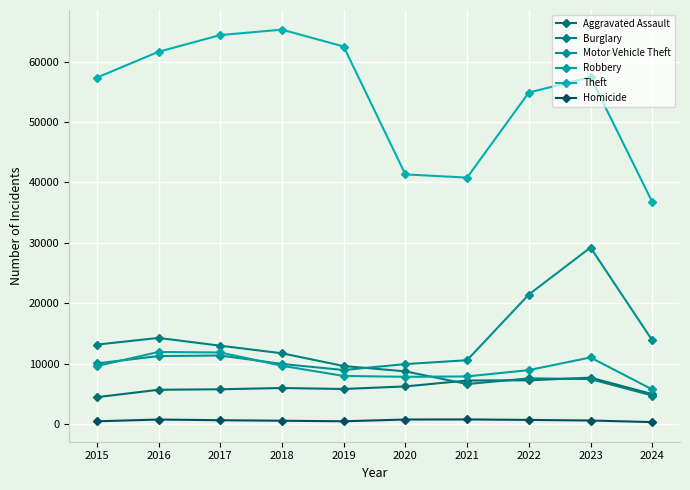

What are all the series names shown in the legend?

Aggravated Assault, Burglary, Motor Vehicle Theft, Robbery, Theft, Homicide